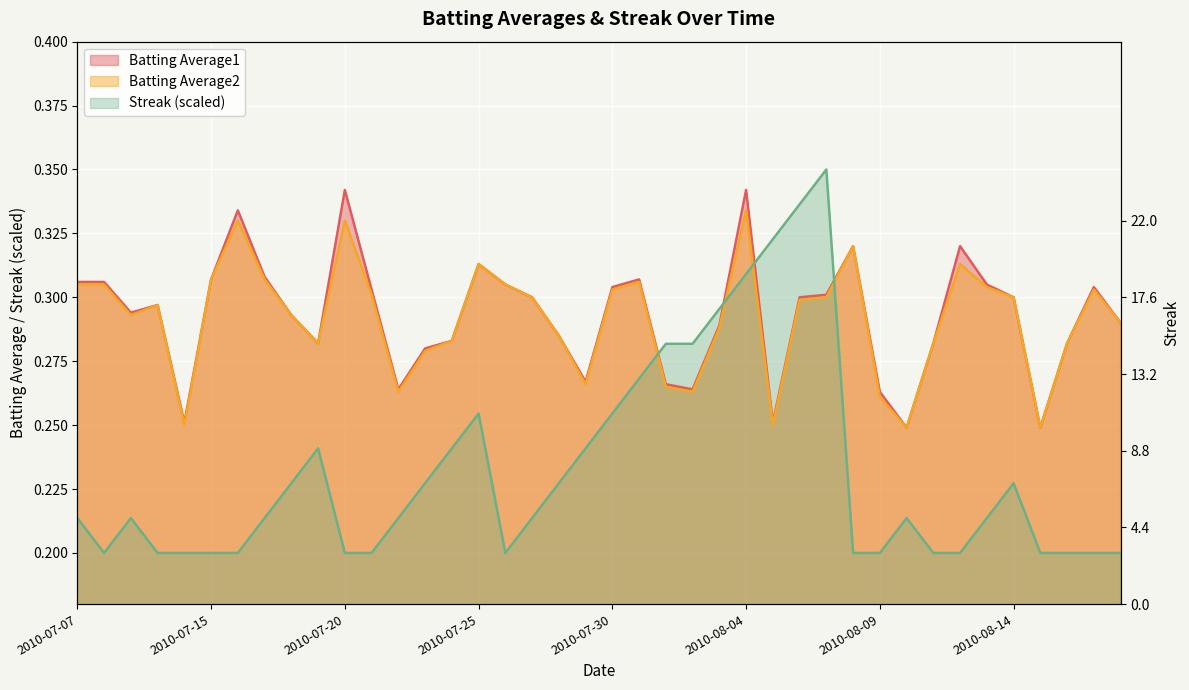

What is the value of the Batting Average1 point at the 39th from the left?

0.3